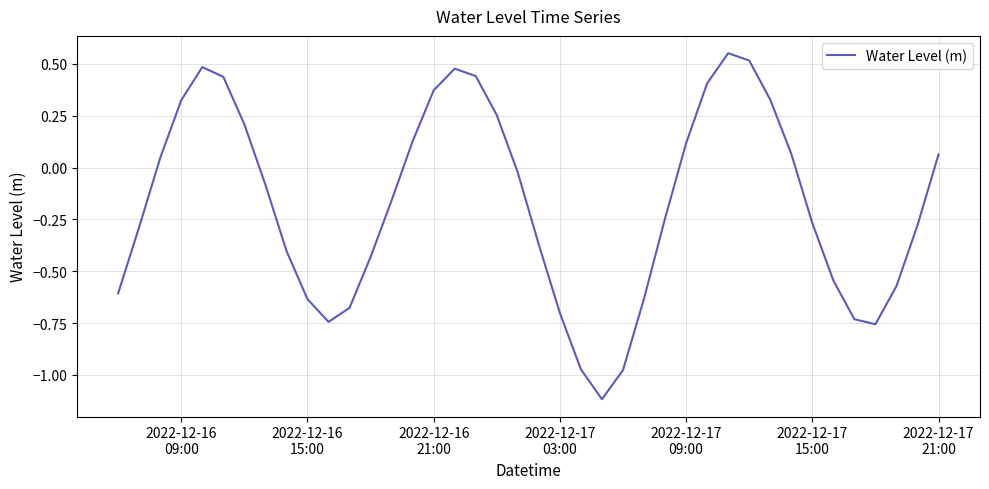

What is the difference between the maximum and minimum values?

1.7